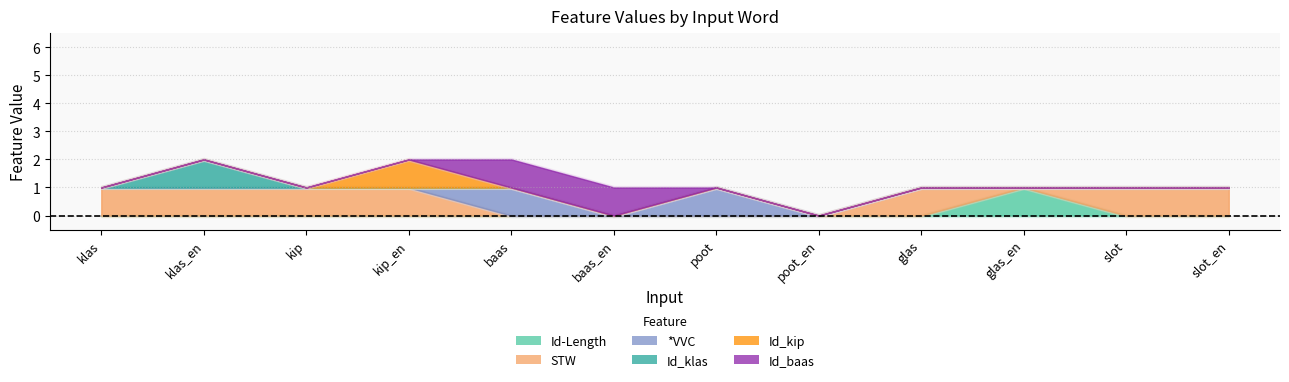

What is the total value across all series at klas_en?

2